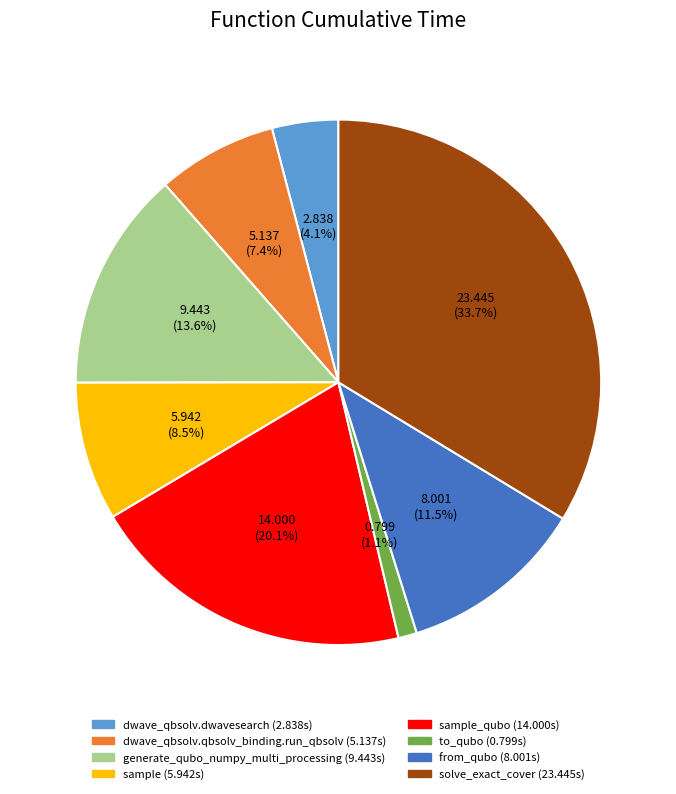

Is there a majority slice in this chart?

No